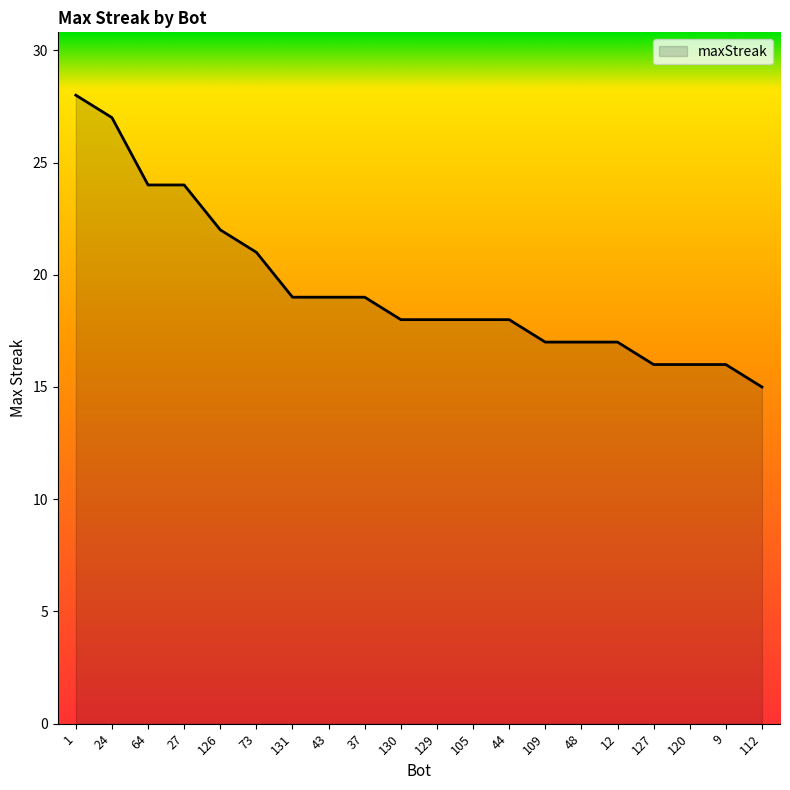

Count the number of data series in this chart.

1